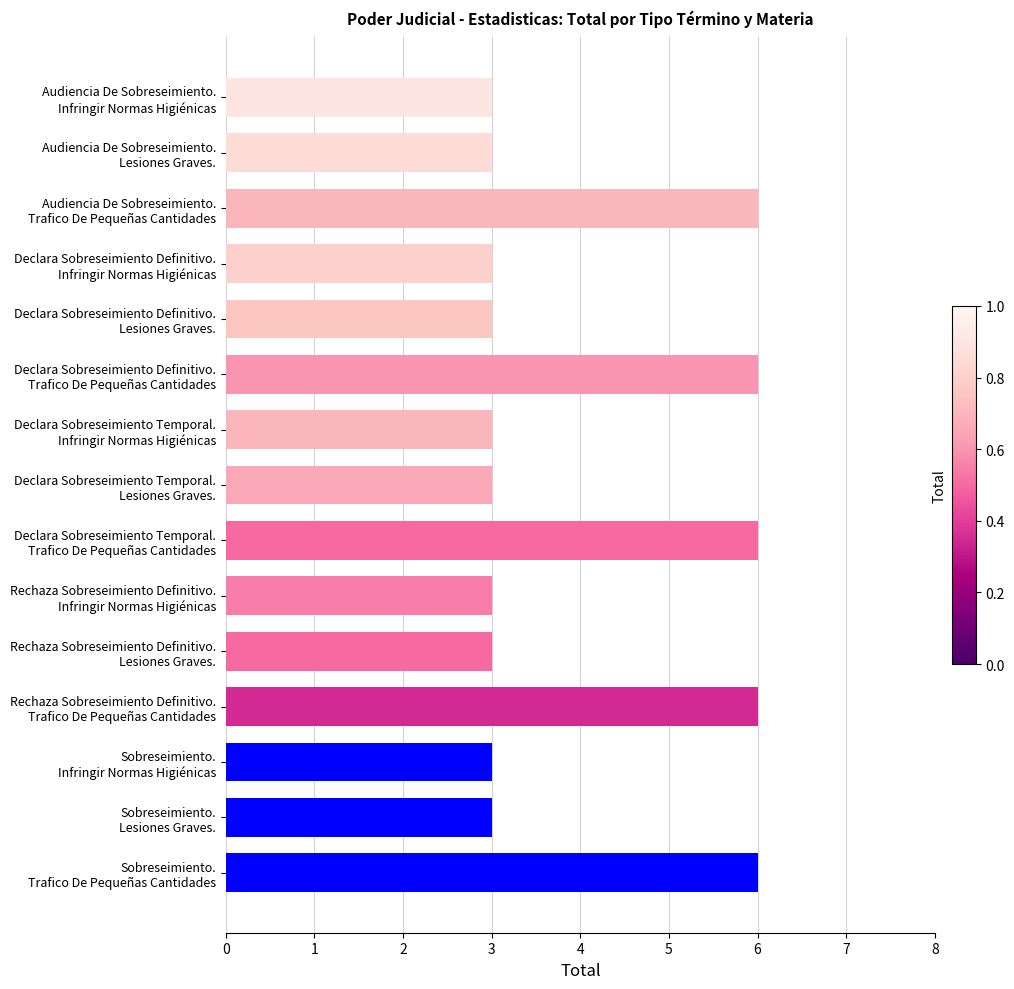

What is the greatest value displayed?

6